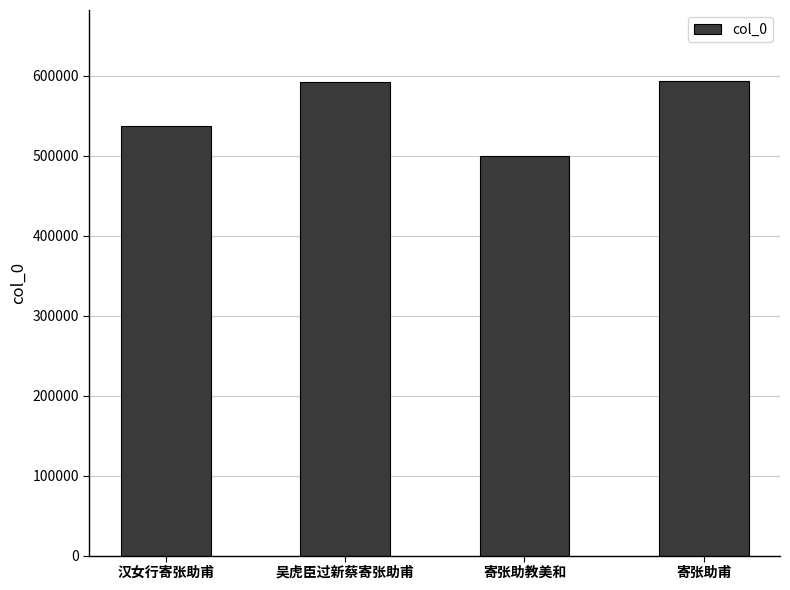

How many series are shown in this chart?

1